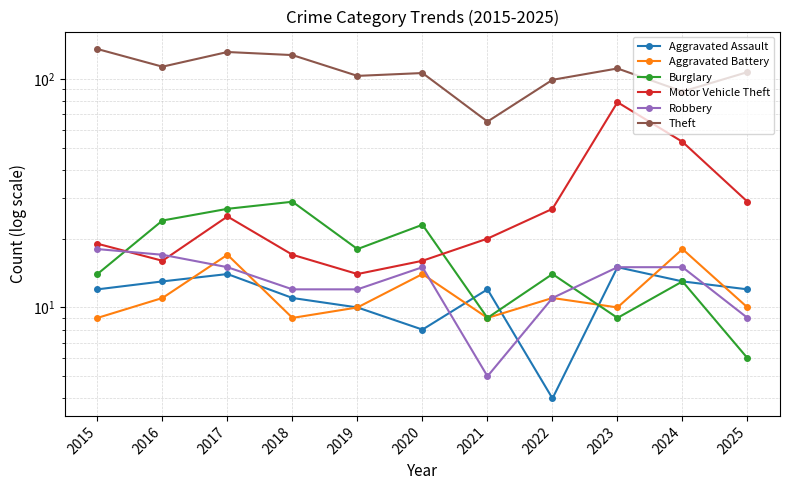

What is the value of the Motor Vehicle Theft point at the 2nd from the left?

16